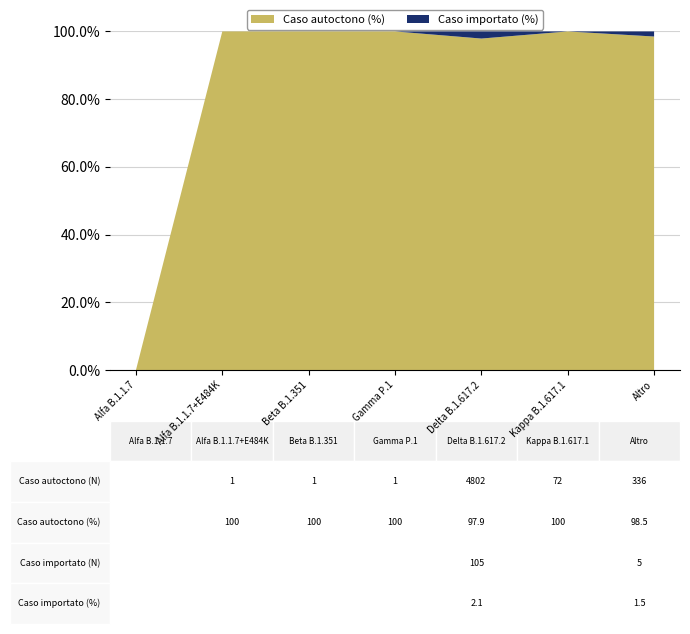

Reading left to right, transcribe all the data shown in this chart.

Caso autoctono (%): Alfa B.1.1.7=0.0	Alfa B.1.1.7+E484K=100.0	Beta B.1.351=100.0	Gamma P.1=100.0	Delta B.1.617.2=97.9	Kappa B.1.617.1=100.0	Altro=98.5
Caso importato (%): Alfa B.1.1.7=0.0	Alfa B.1.1.7+E484K=0.0	Beta B.1.351=0.0	Gamma P.1=0.0	Delta B.1.617.2=2.1	Kappa B.1.617.1=0.0	Altro=1.5